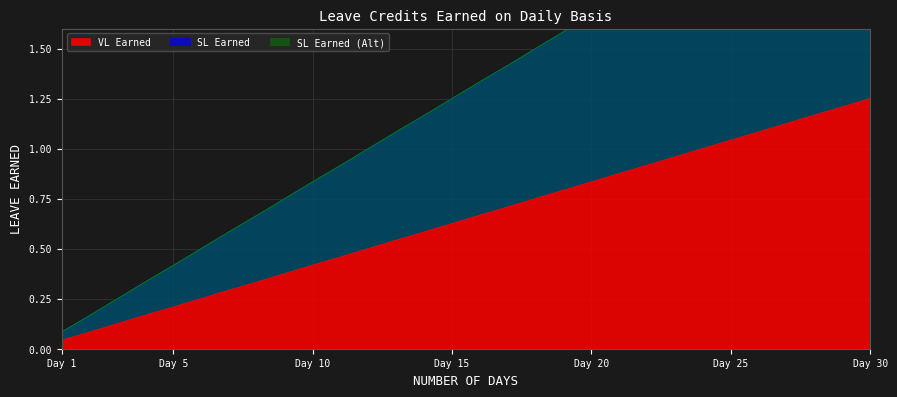

Which category has the lowest value in the VL Earned series?

Day 1